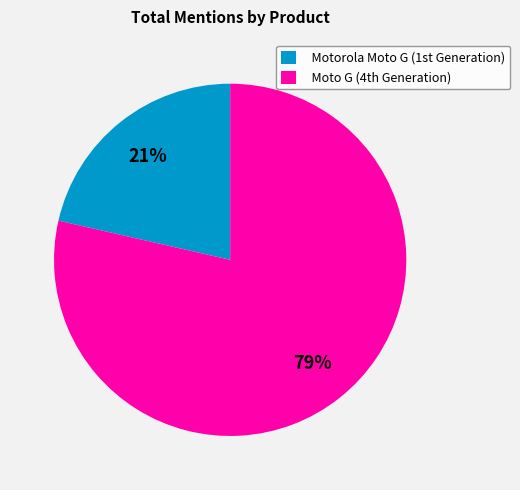

What is the smallest slice in the pie chart?

Motorola Moto G (1st Generation)